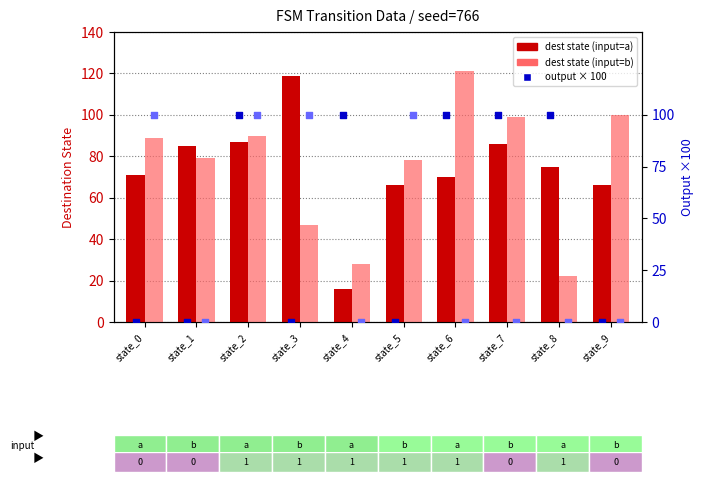

What is the total value across all series at state_9?

166